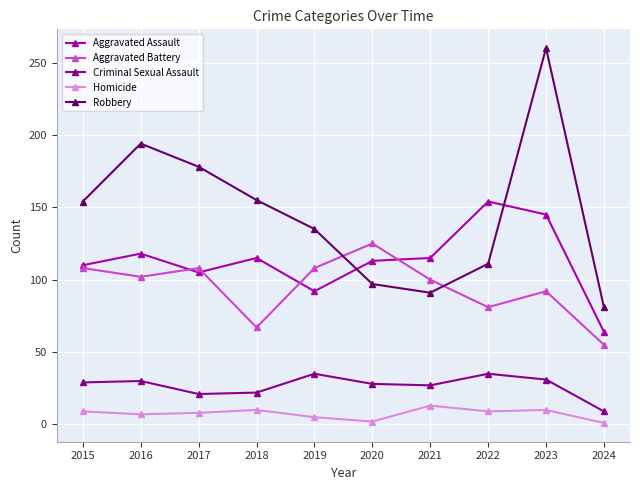

List the series in order of their peak value, highest first.

Robbery, Aggravated Assault, Aggravated Battery, Criminal Sexual Assault, Homicide